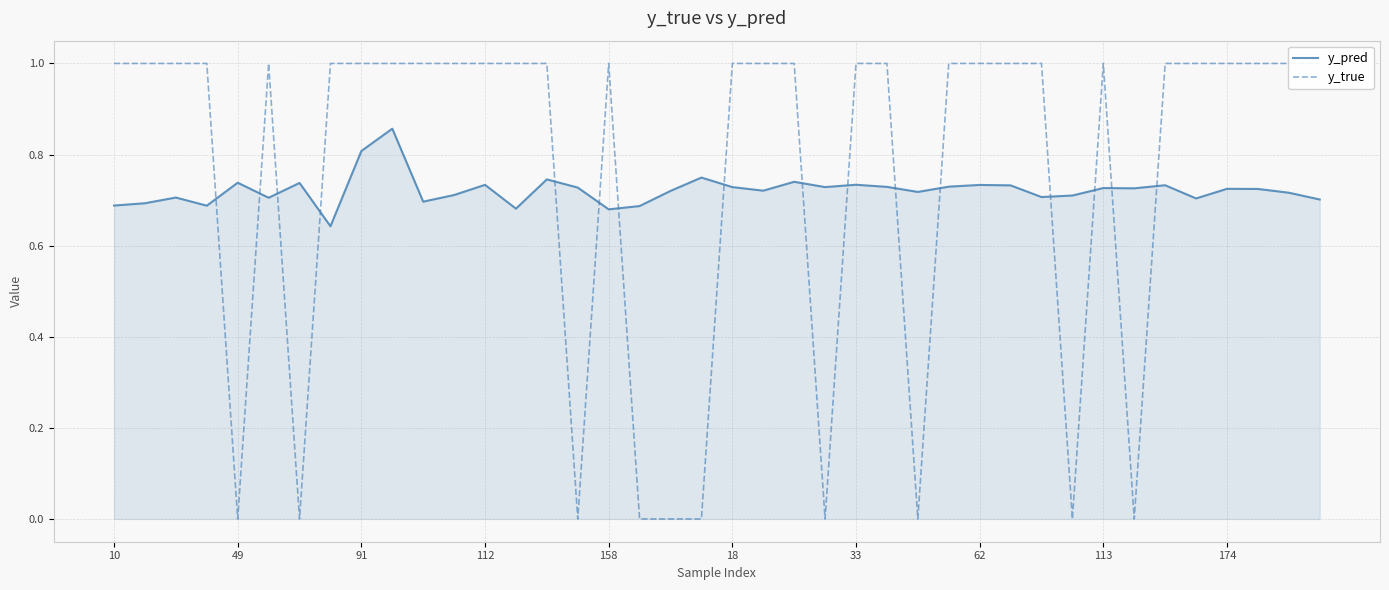

Is it true that y_pred equals 1.1 at 21?

False